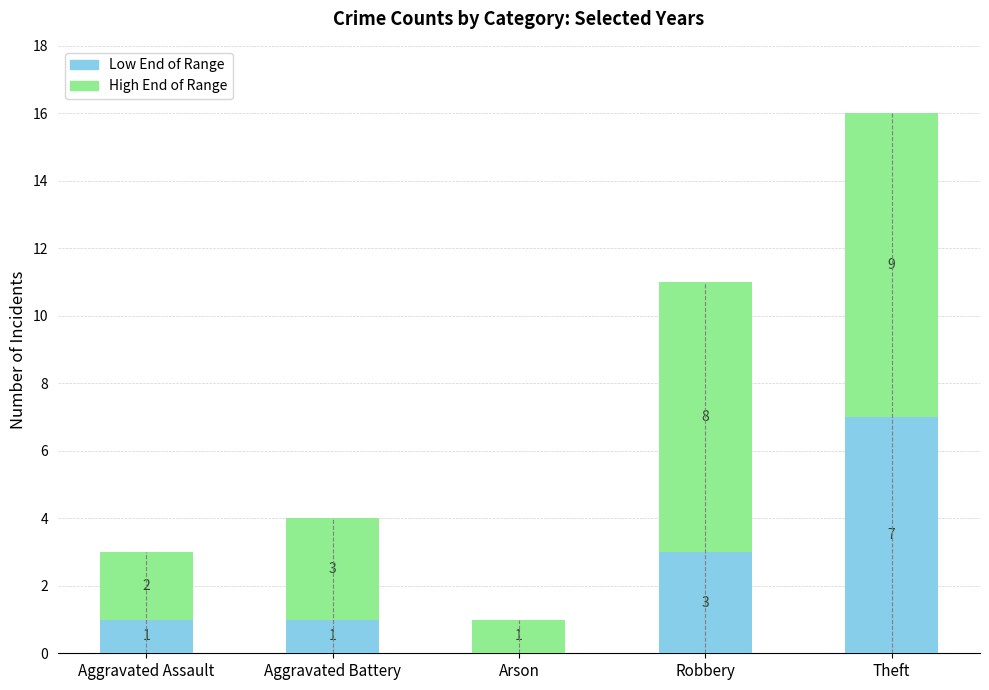

What is the total value across all series at Aggravated Battery?

4